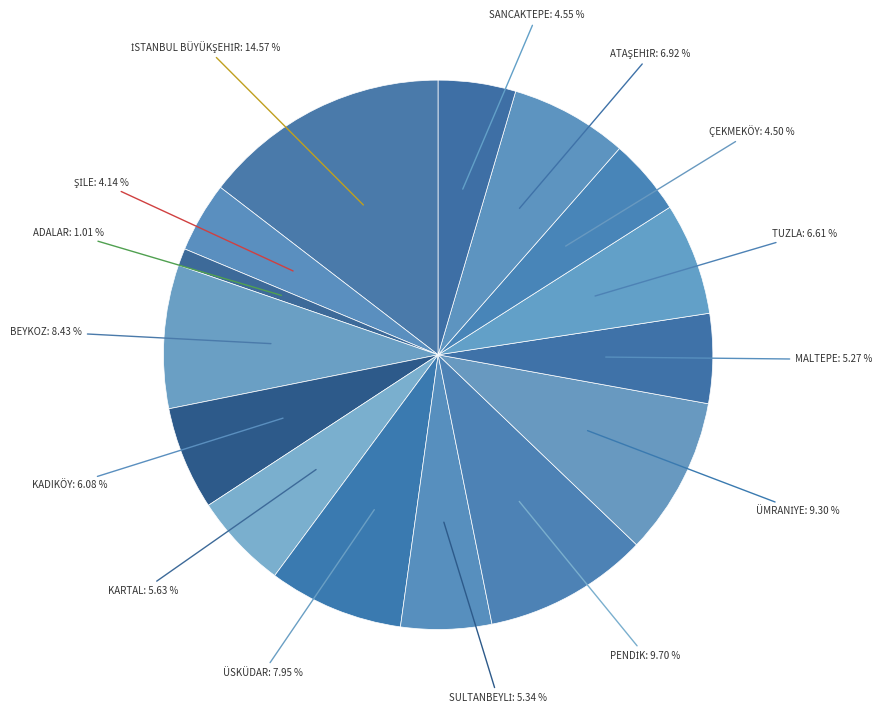

How many slices are in this pie chart?

15